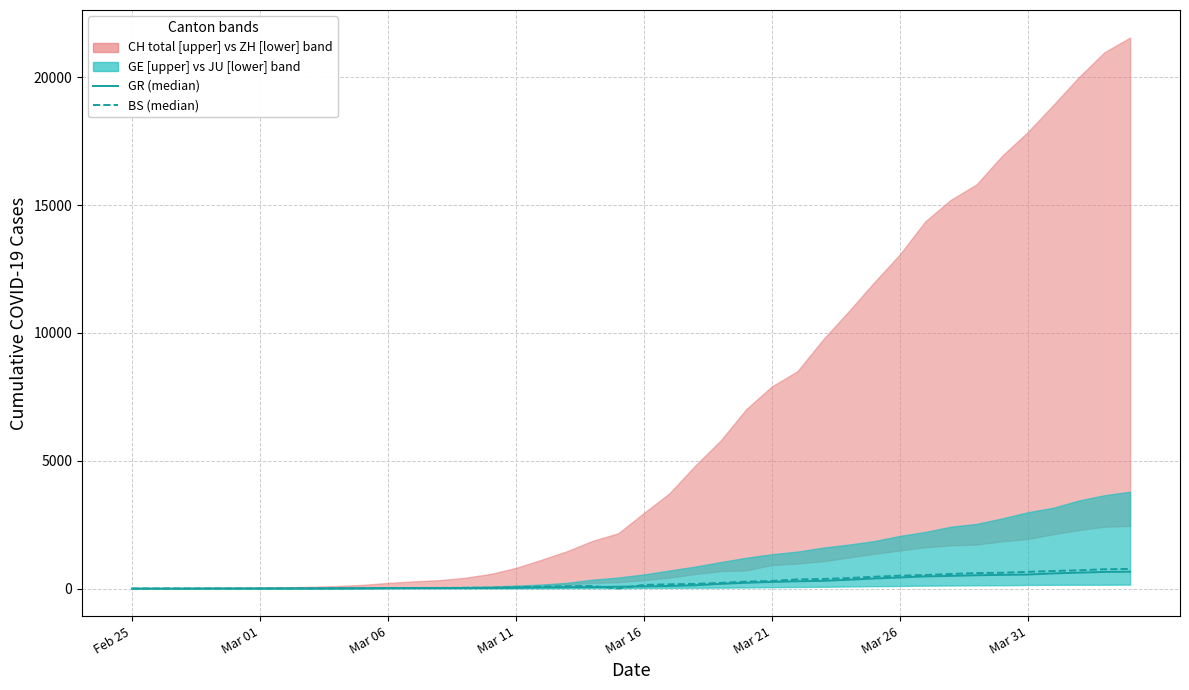

Where is the first local minimum for BS (median line 2)?

19